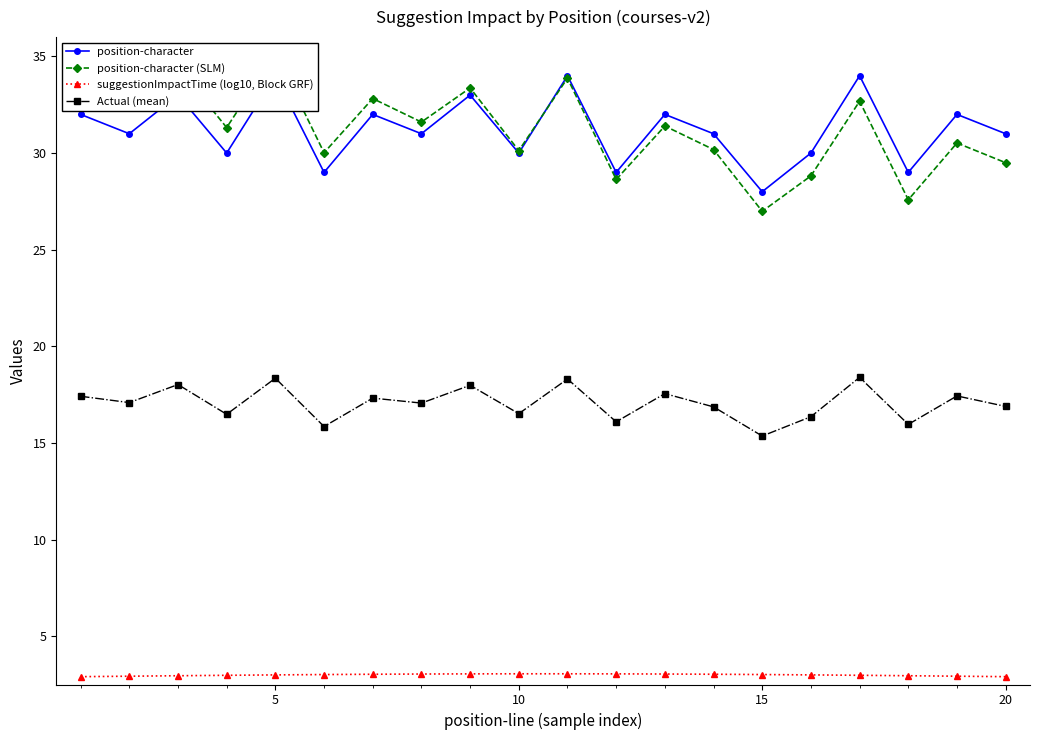

True or false: Actual (mean) and suggestionImpactTime (log10, Block GRF) intersect in this chart.

False